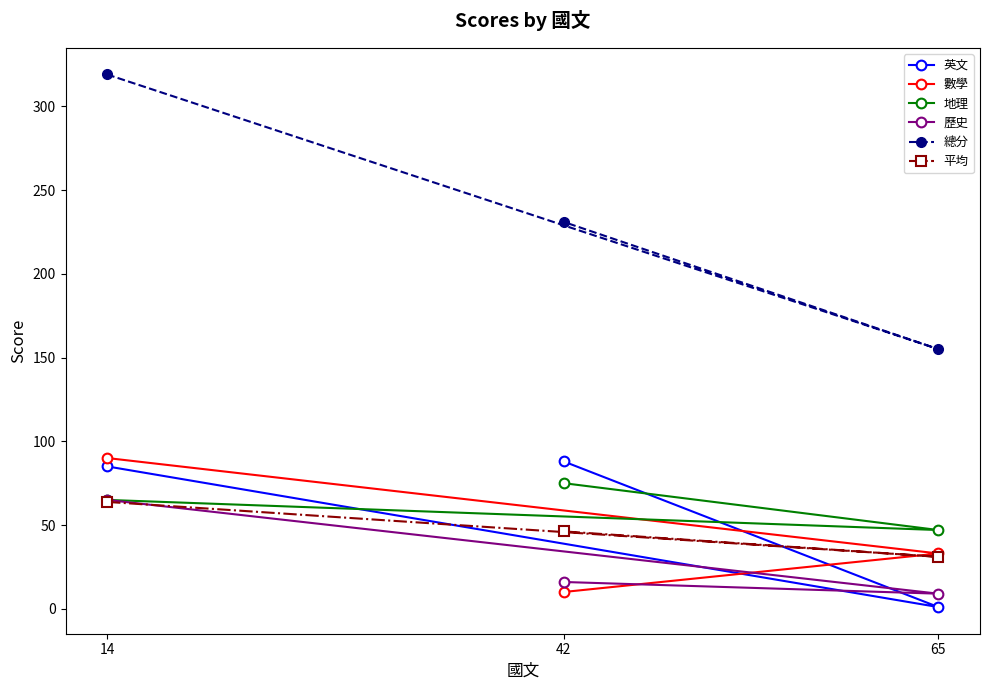

What value does the 英文 series have at 42?

88.0